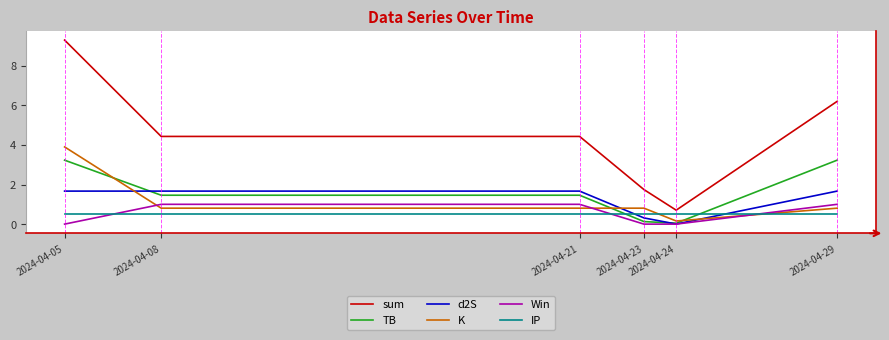

What is the minimum value for sum?

0.7